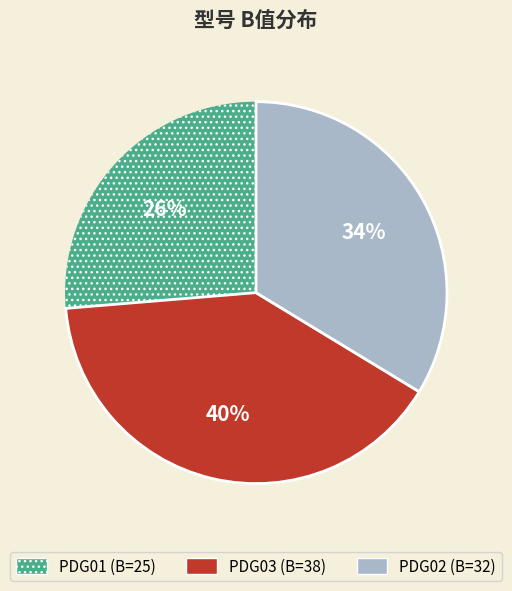

Between PDG03 and PDG02, which is larger?

PDG03